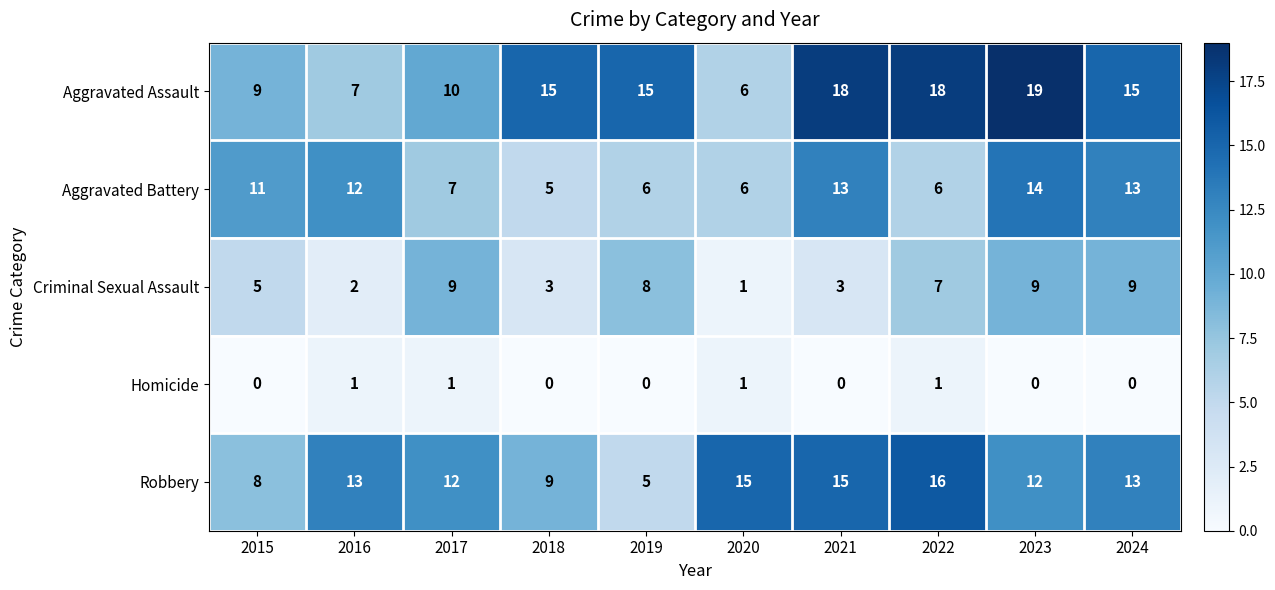

What is the difference between the highest and lowest values at 2023?

19